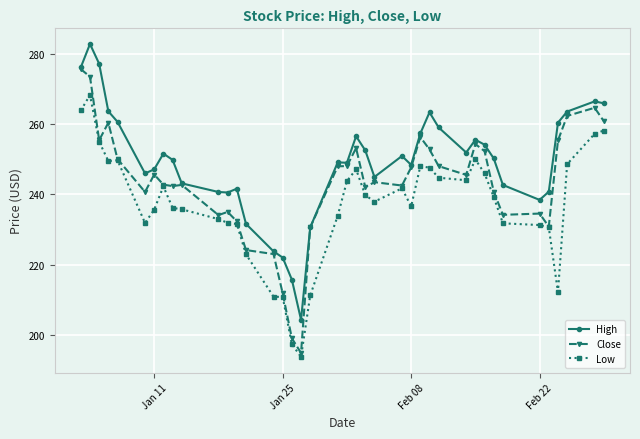

What is the greatest value displayed?

282.9